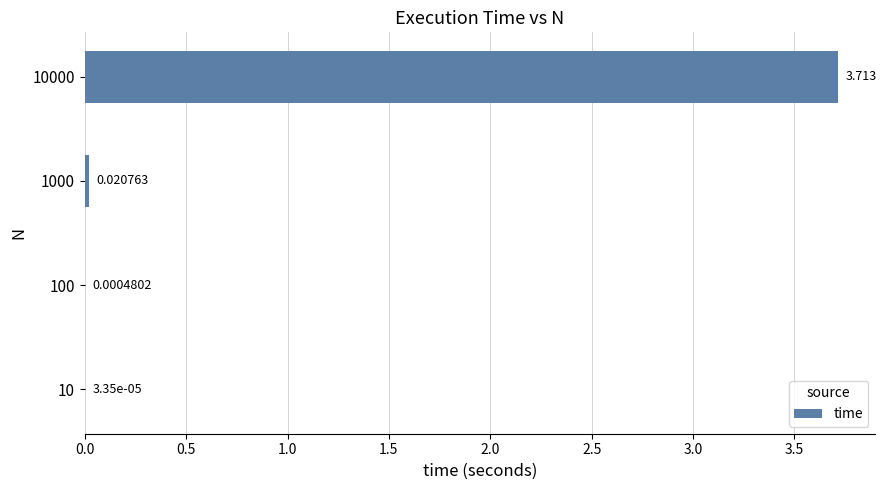

How many series are shown in this chart?

1